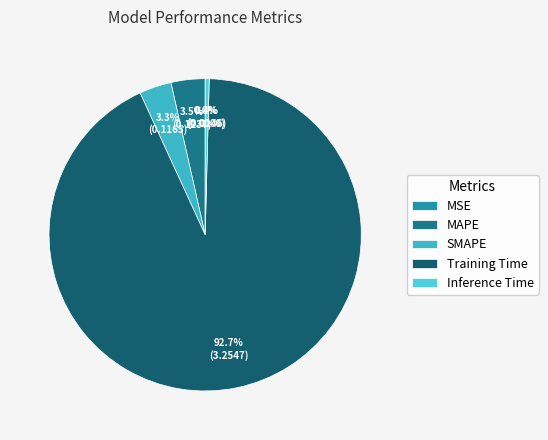

To the nearest percent, what is the difference between the SMAPE and Training Time slice percentages?

89%